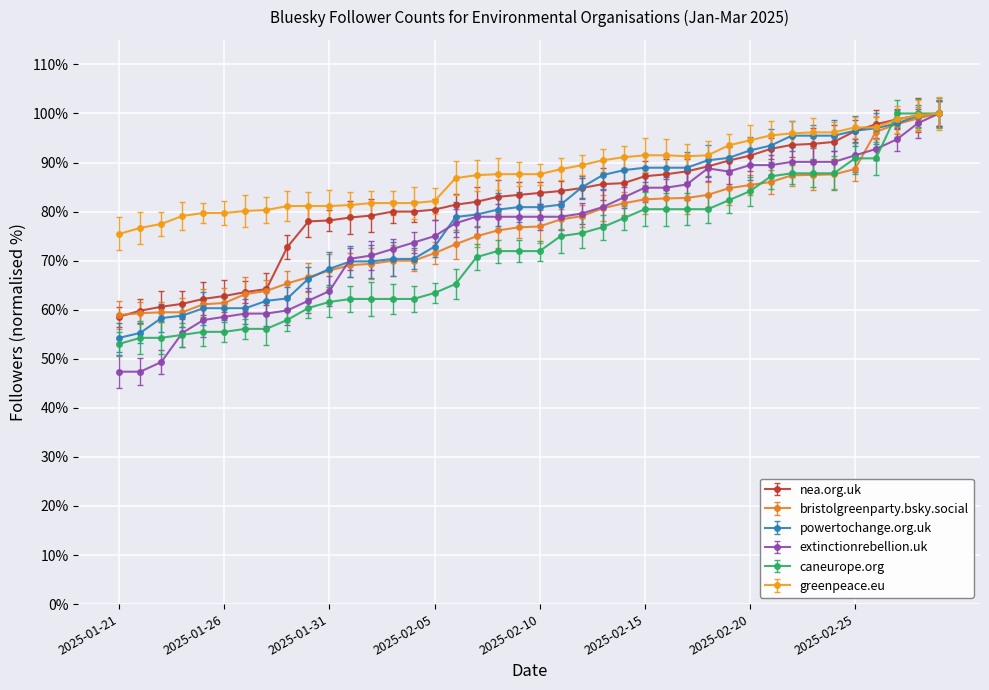

How many series are shown in this chart?

6